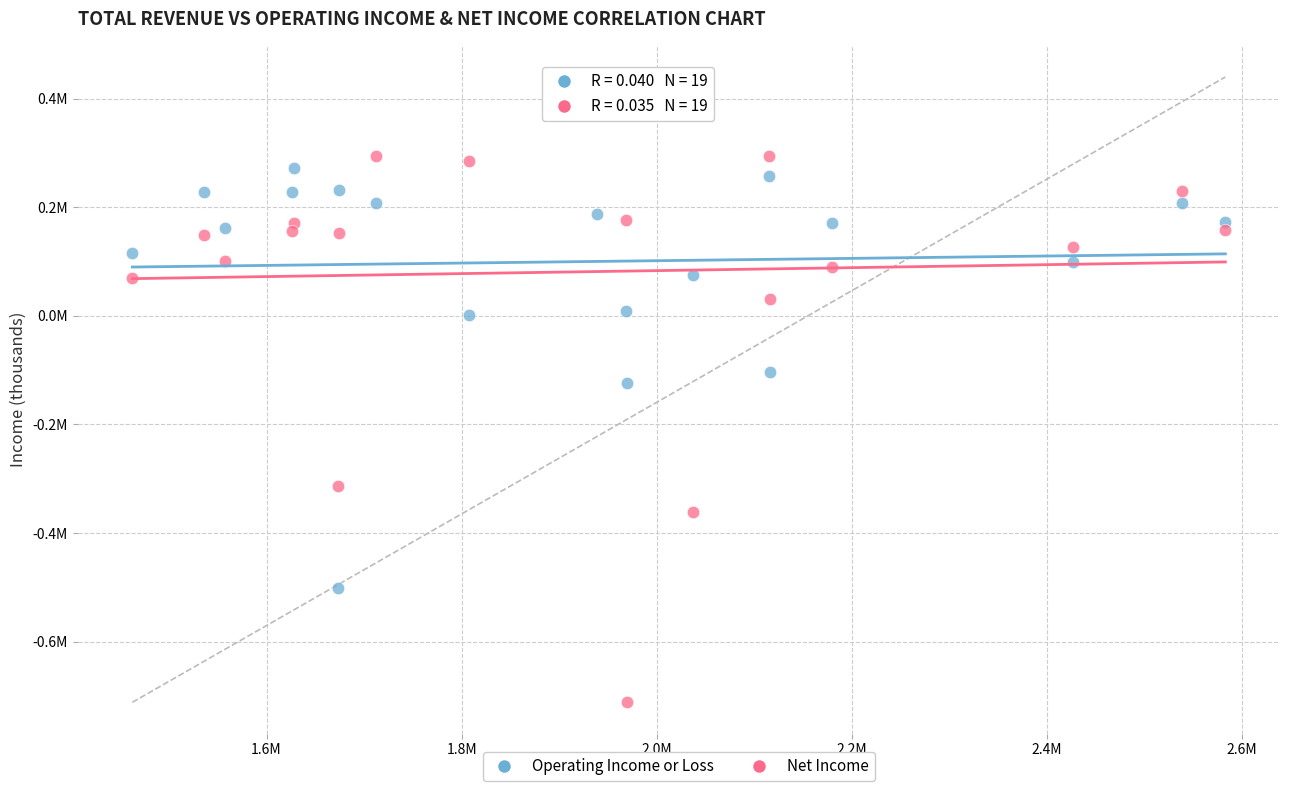

Which series has the largest Y range (max minus min)?

Net Income